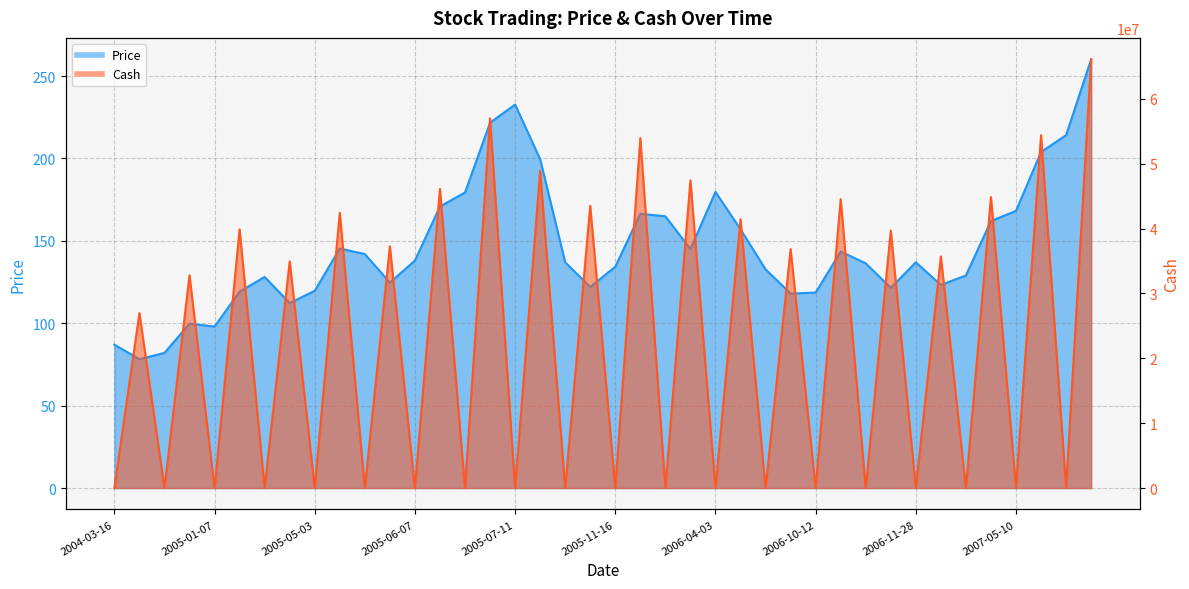

Which has a higher value, 2006-10-12 or 2004-08-18?

2006-10-12